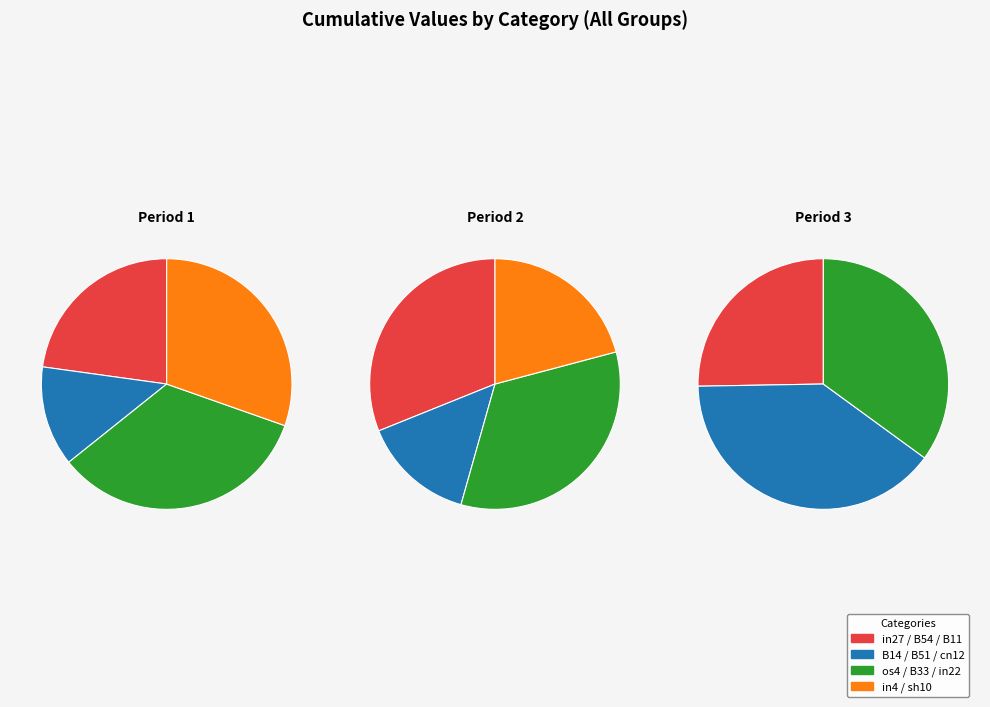

How many slices are in this pie chart?

11